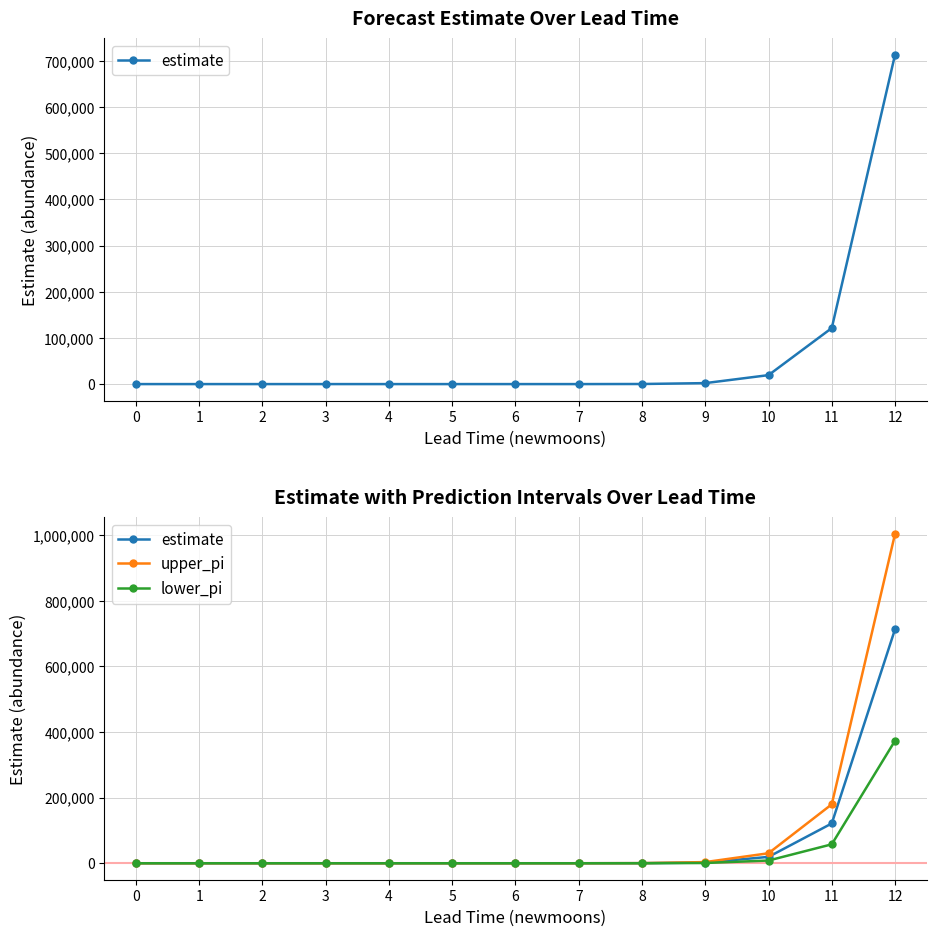

Where is the first local maximum for upper_pi?

4